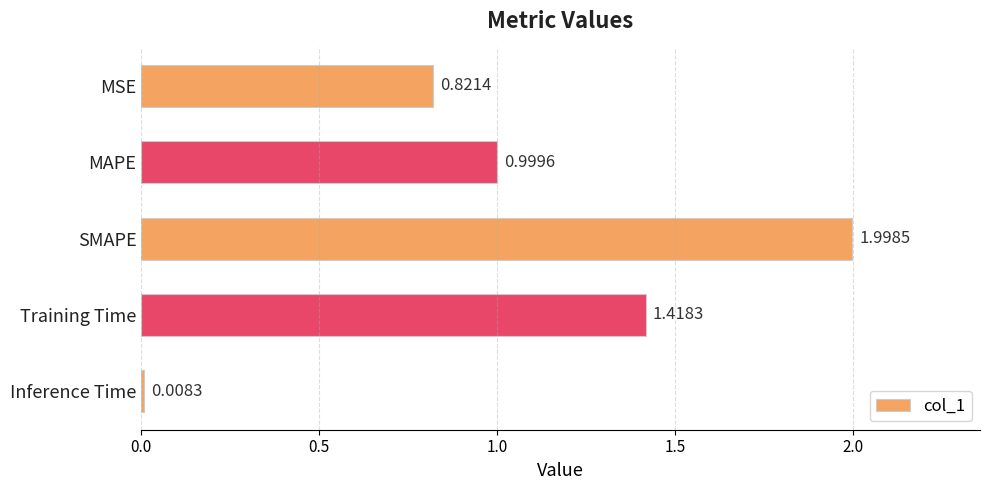

Does the chart contain stacked bars?

No